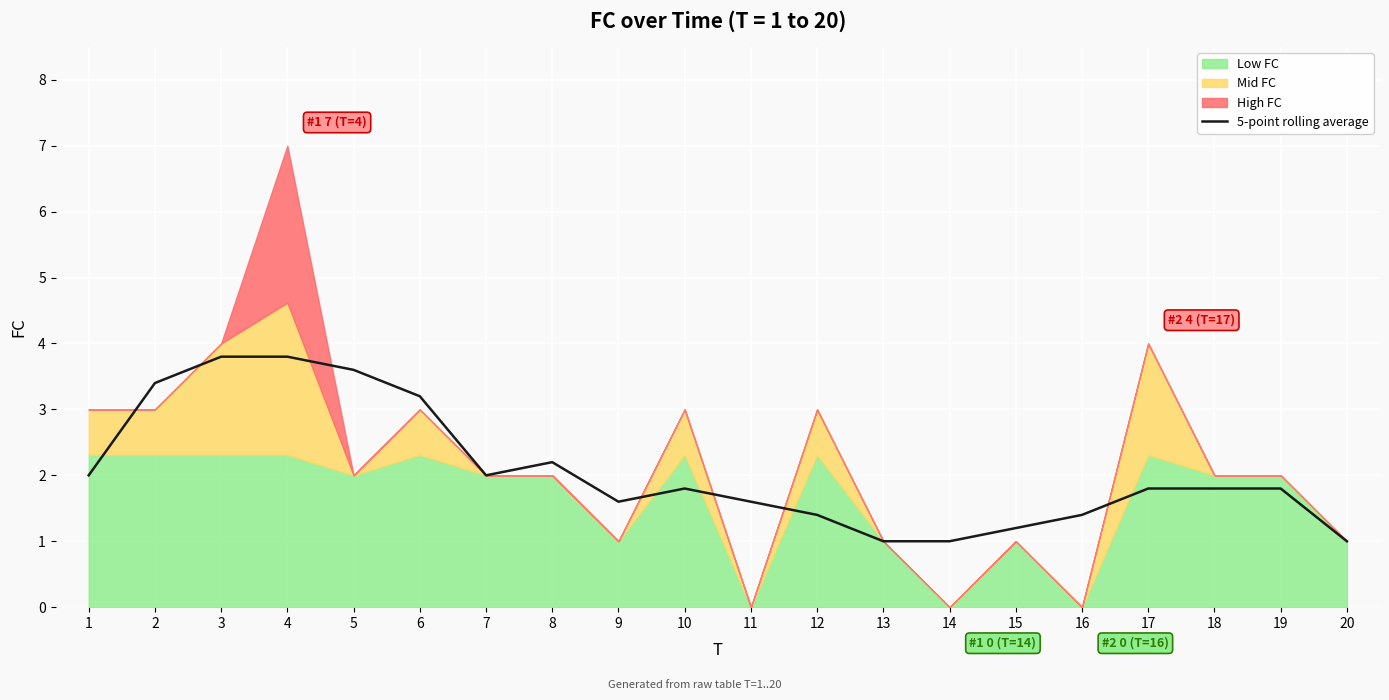

How many lines are shown in the chart?

1